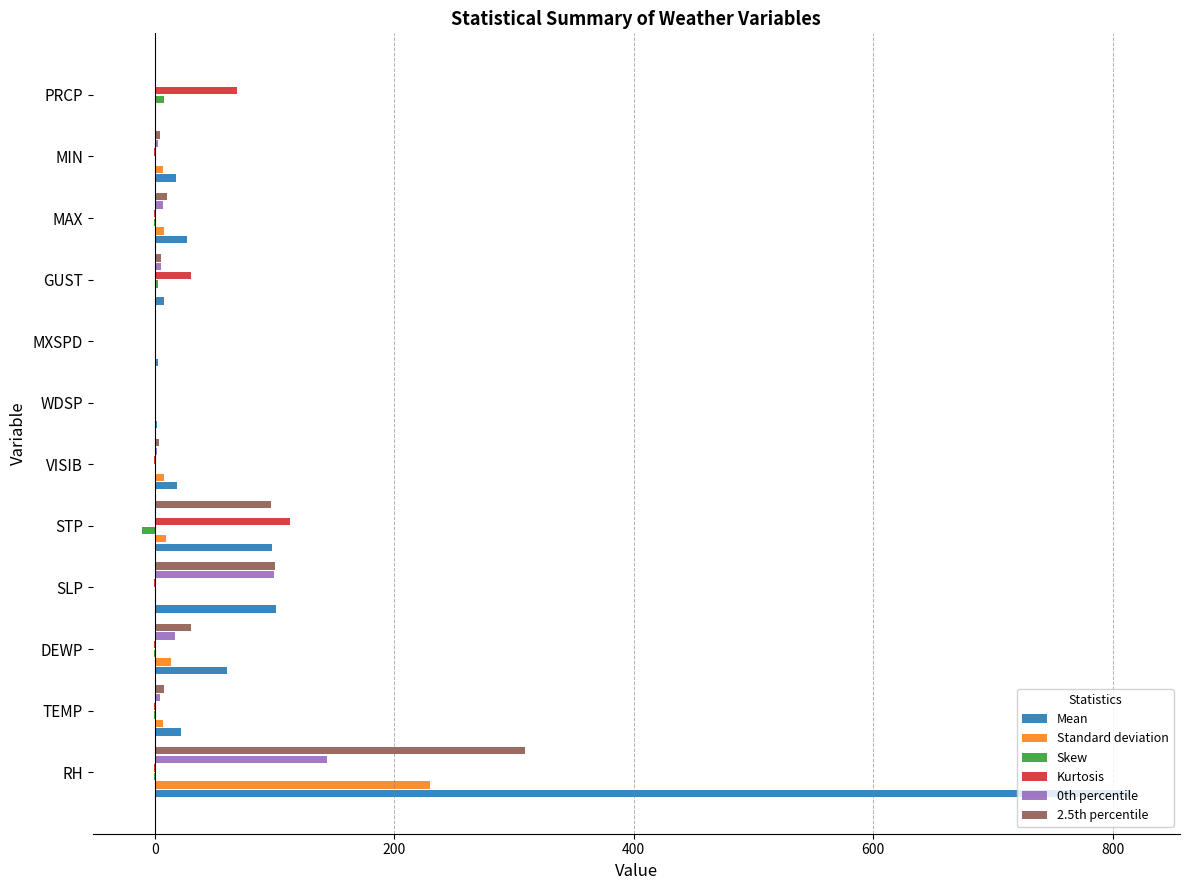

At which category is the sum across all series the highest?

RH